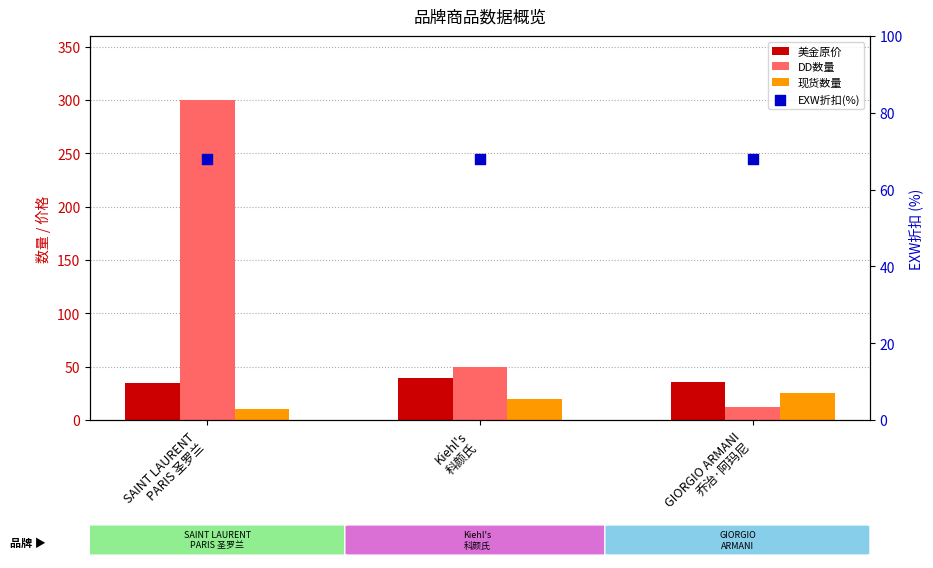

Which series has the largest total across all categories?

DD数量